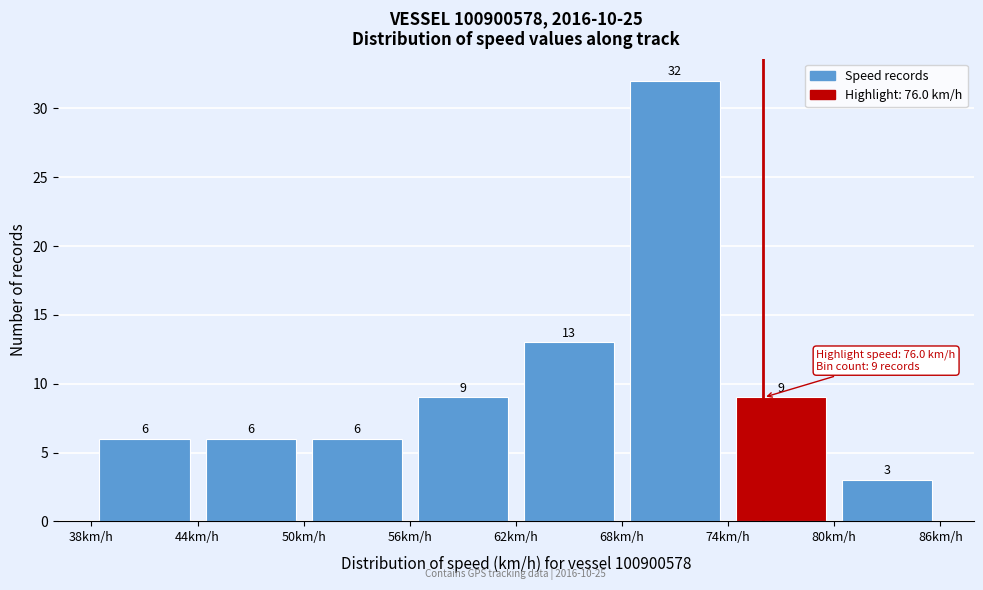

What is the height of the bar covering 50 to 56 on the x-axis?

6